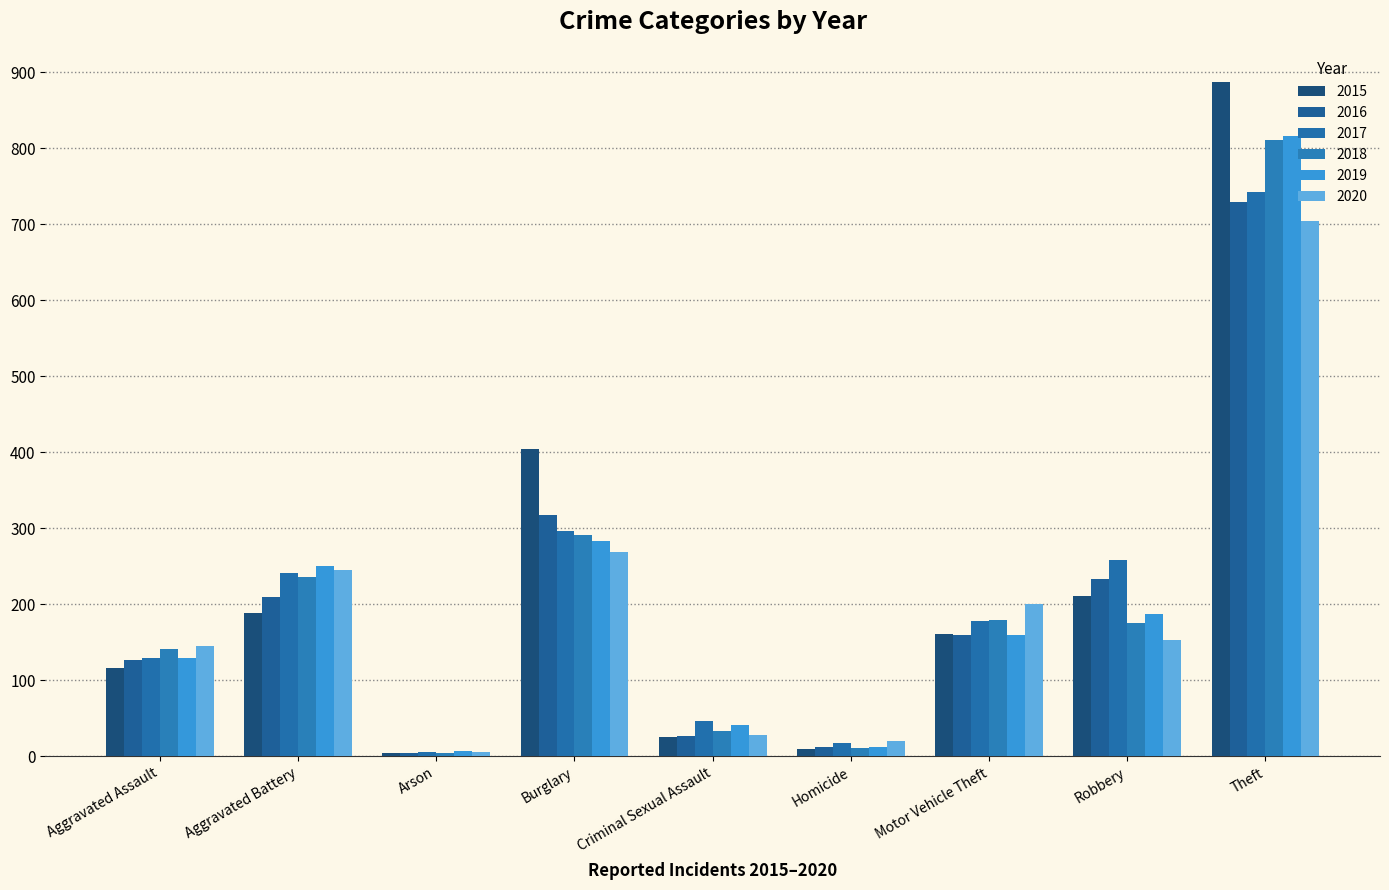

Which category has the highest value in the 2020 series?

Theft